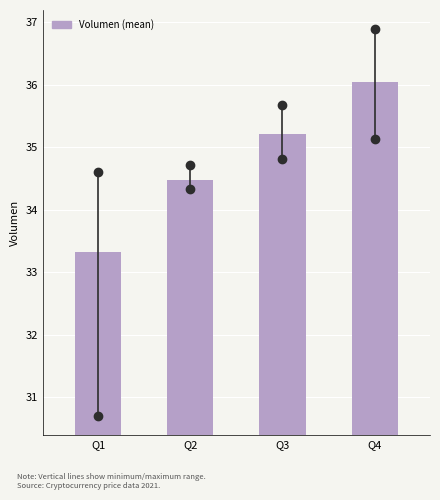

Reading left to right, what are all the values shown in this chart?

33.3	34.5	35.2	36.0